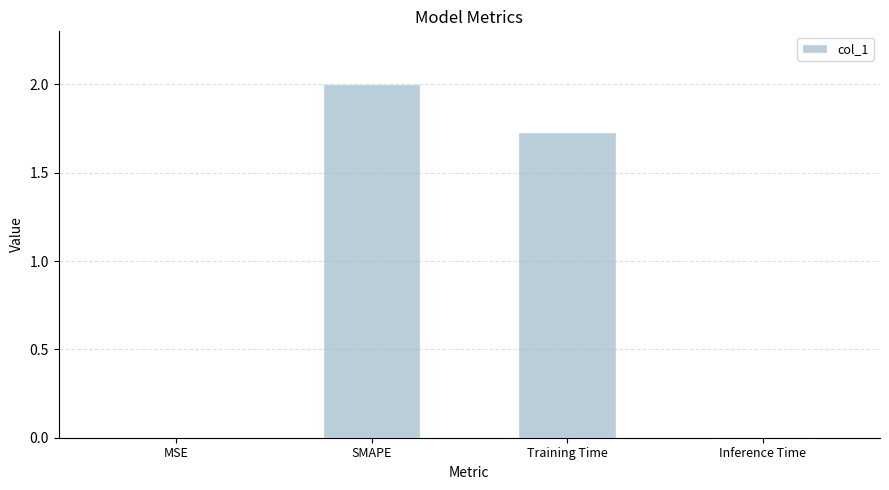

Are the bars grouped side by side (vs. stacked)?

No